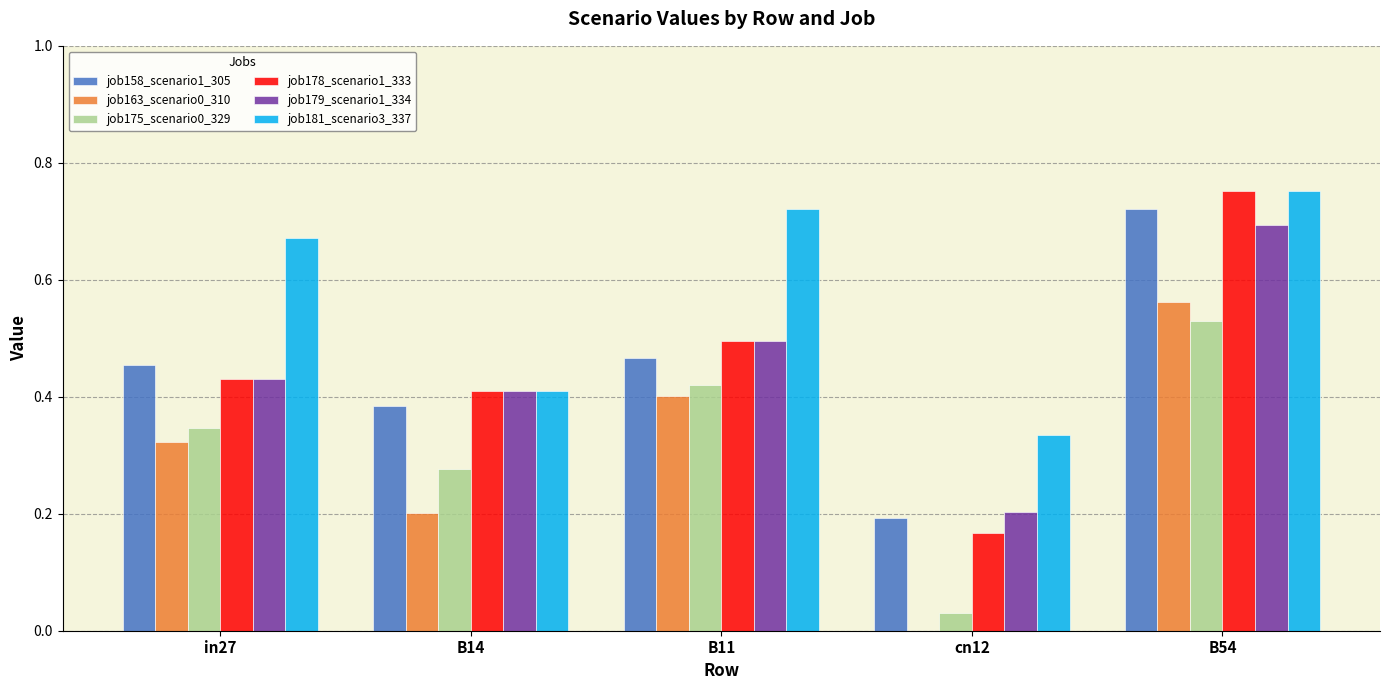

Is it true that job181_scenario3_337 equals 1.0 at in27?

False